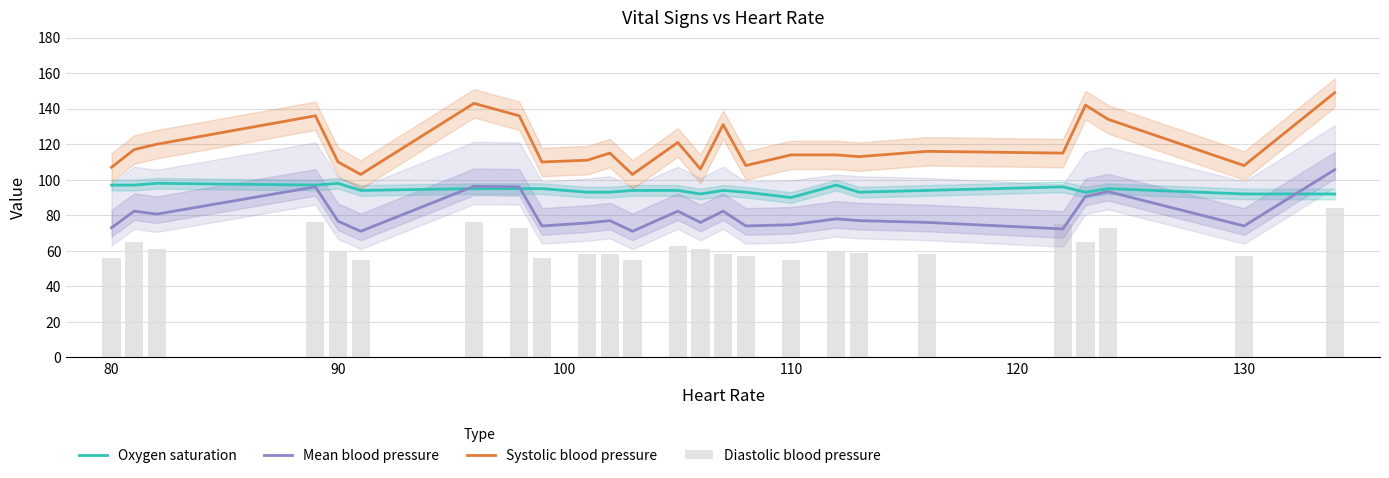

The Systolic blood pressure series shows 81.3 at 24. True or false?

False